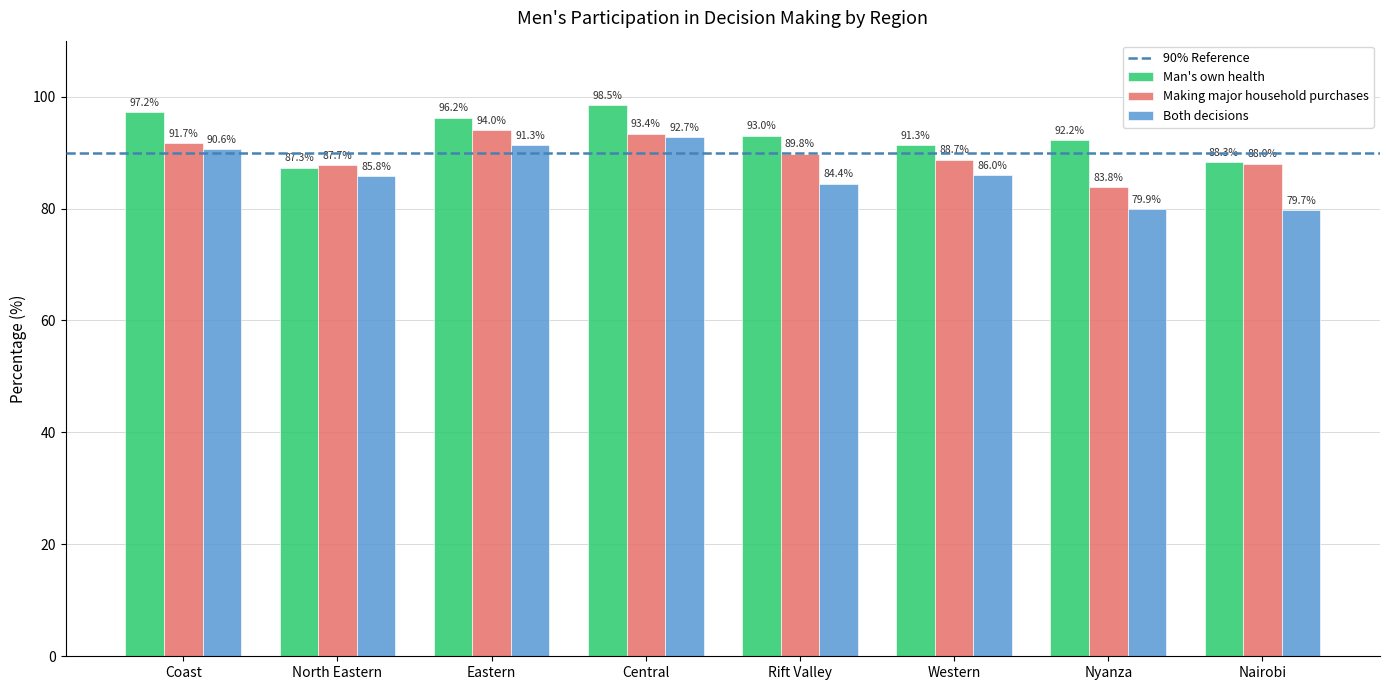

What is the average value of the Both decisions series?

86.3